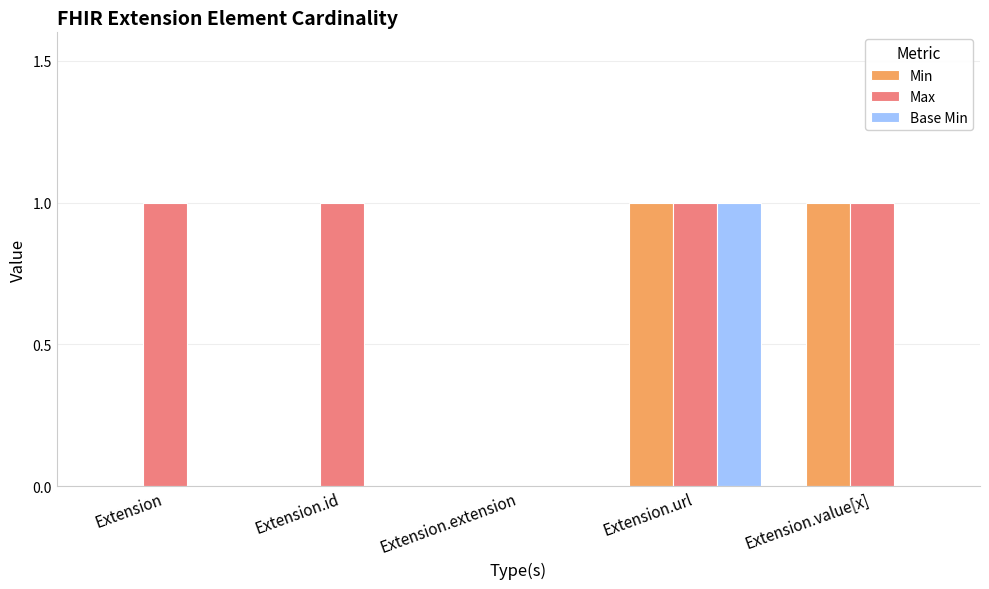

What is the sum of all Max values?

4